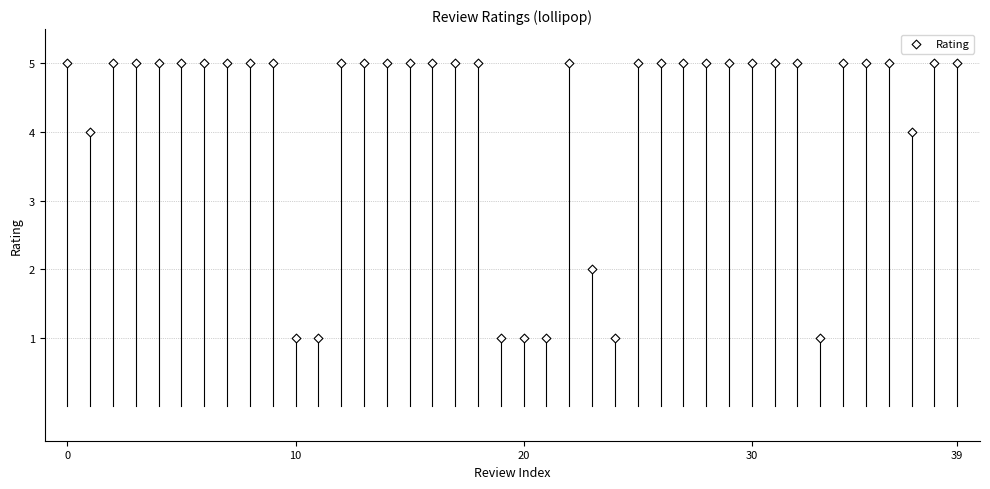

What is the range of Y values (max minus min)?

4